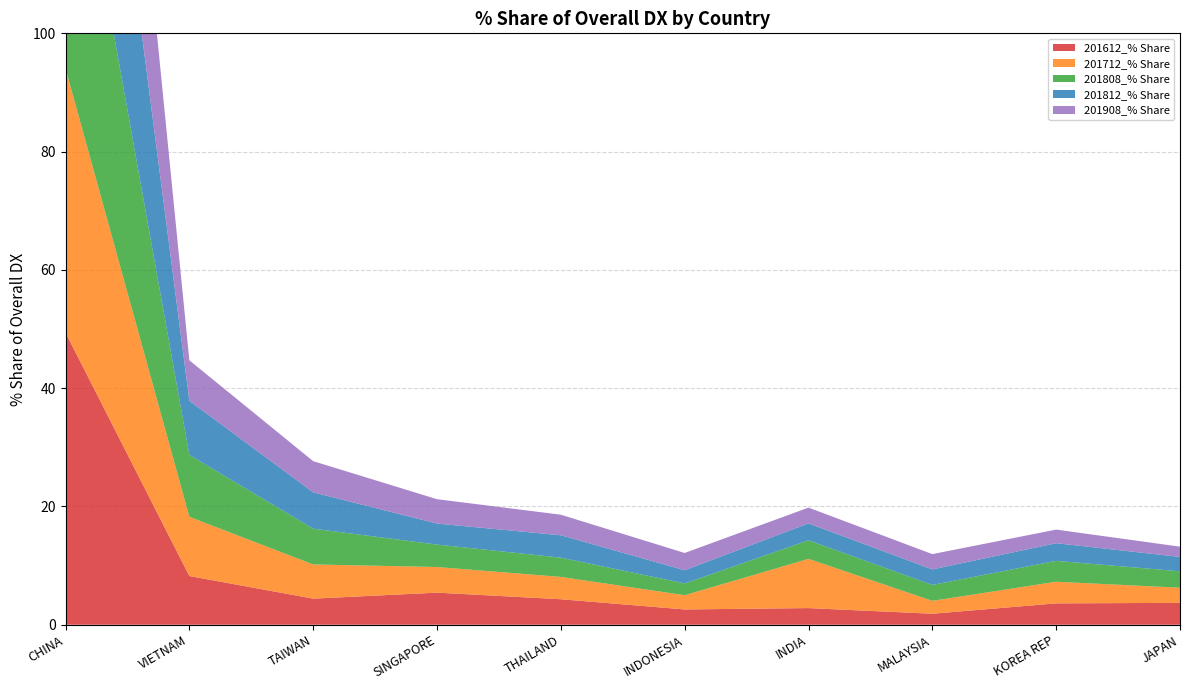

Reading left to right, transcribe all the data shown in this chart.

201612_% Share: 49.4	8.2	4.4	5.4	4.3	2.6	2.8	1.9	3.6	3.7
201712_% Share: 44.7	10.0	5.8	4.3	3.8	2.4	8.3	2.2	3.7	2.6
201808_% Share: 51.4	10.5	6.0	3.8	3.3	2.0	3.1	2.7	3.5	2.8
201812_% Share: 53.9	9.2	6.1	3.6	3.8	2.2	2.9	2.6	3.0	2.4
201908_% Share: 56.1	6.8	5.3	4.1	3.5	2.9	2.7	2.6	2.3	1.7